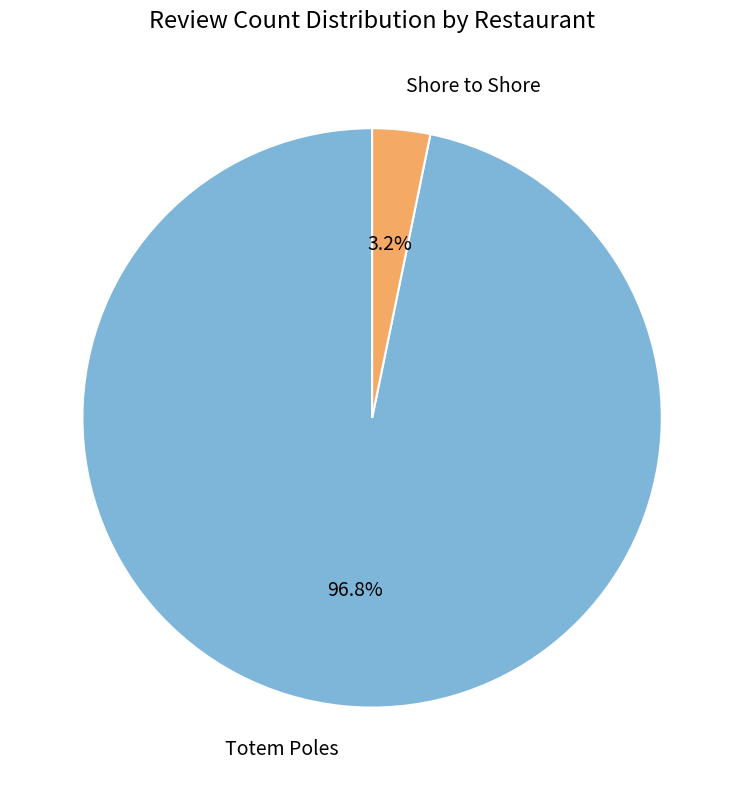

Is there a majority slice in this chart?

Yes